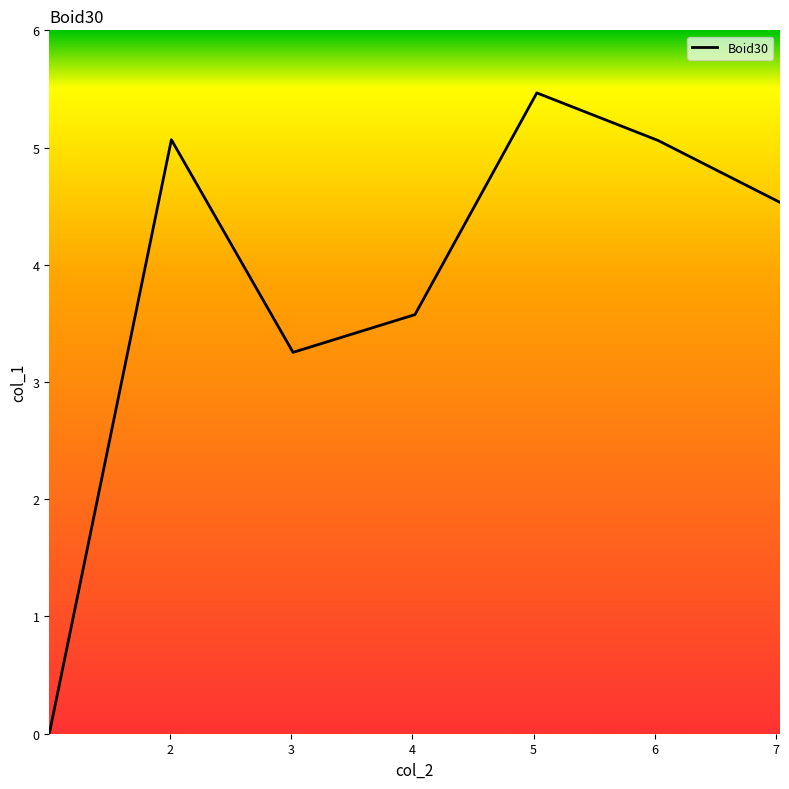

Is this an area chart (filled region under the line)?

No